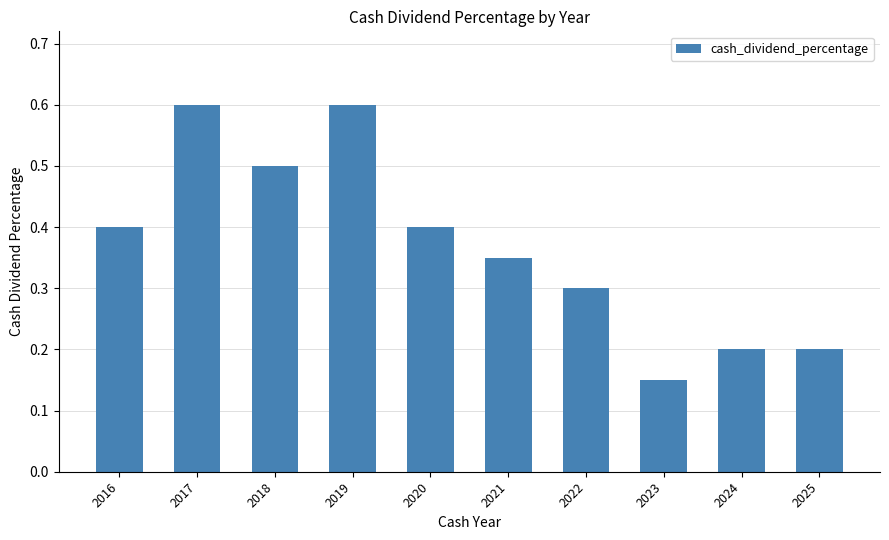

True or false: the data shows 0.3 at 2021.

True